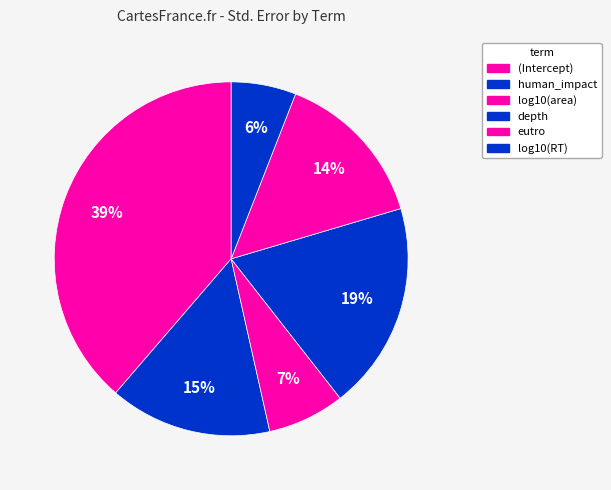

What is the largest slice in the pie chart?

(Intercept)